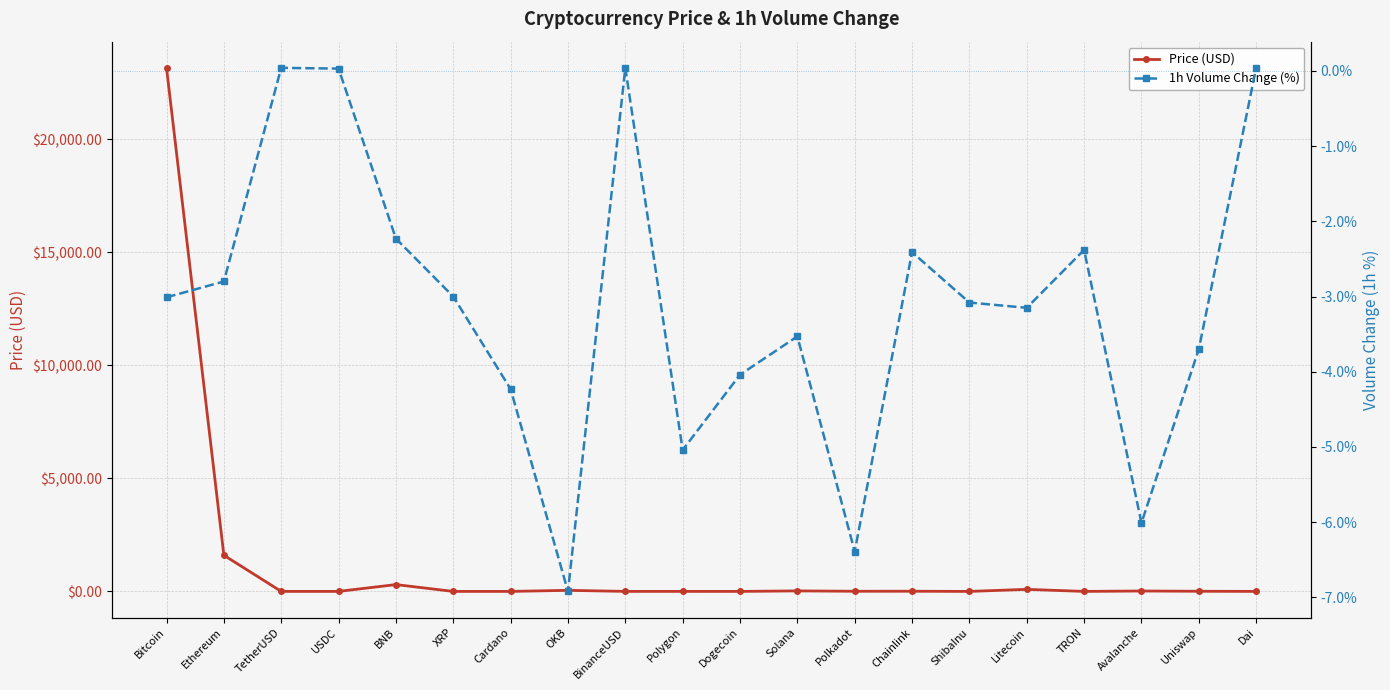

How many distinct data groups are displayed?

2